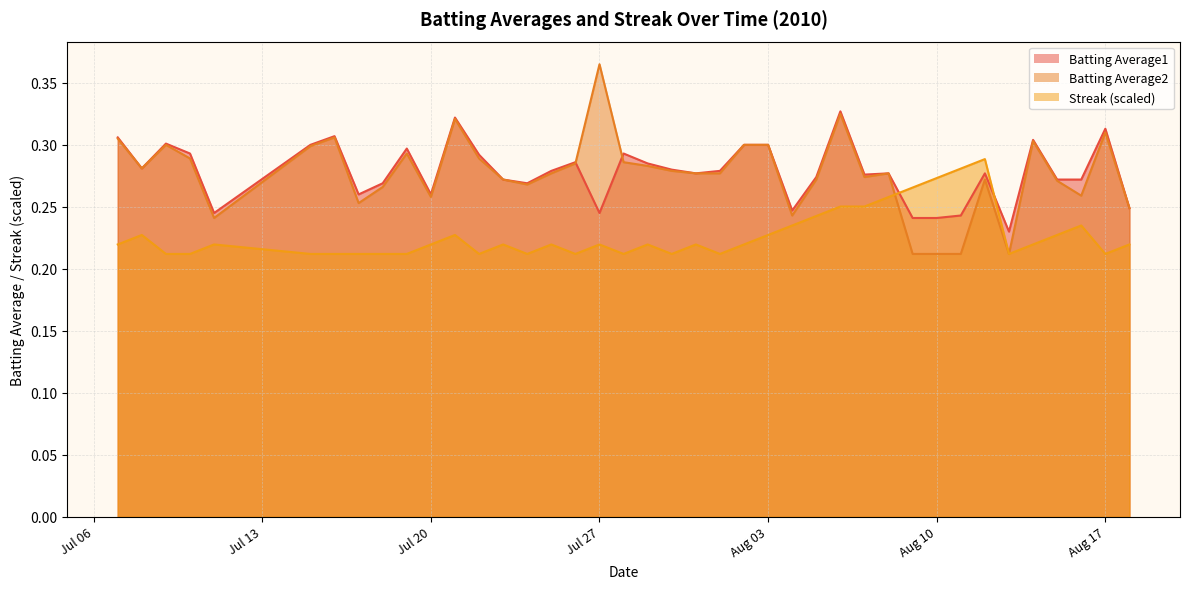

Where is the first local minimum for Batting Average2?

2010-07-08